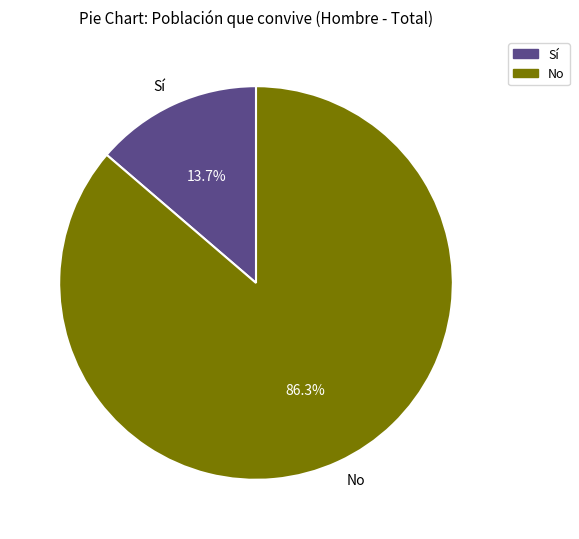

To the nearest percent, what percentage of the pie is Sí?

14%